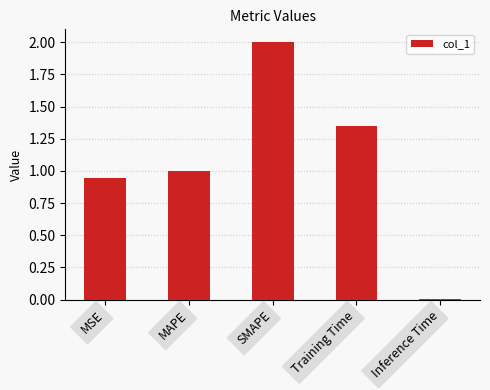

Are the bars horizontal?

No